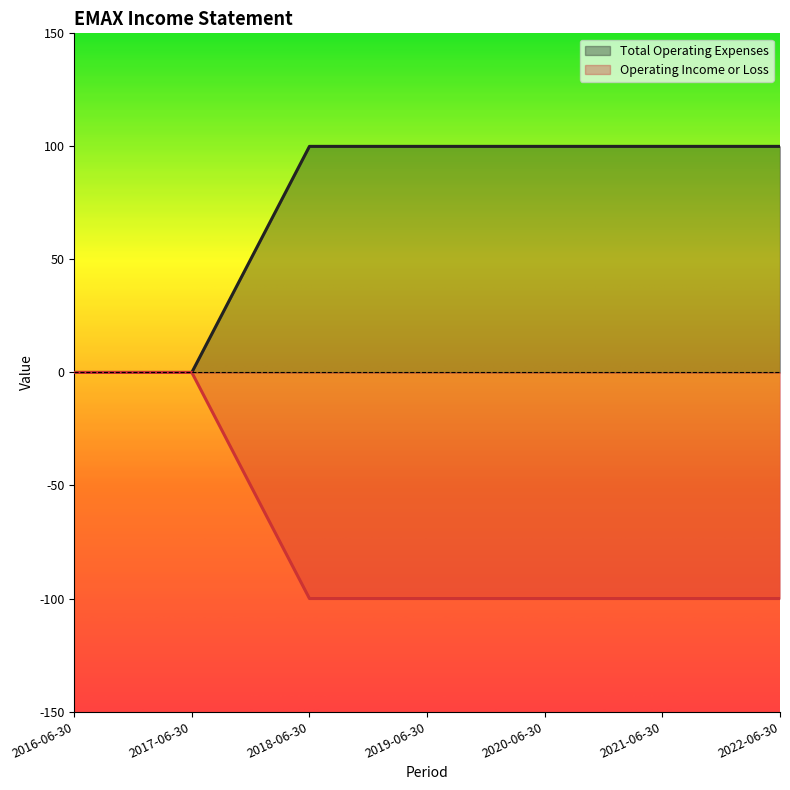

True or false: Operating Income or Loss and Total Operating Expenses intersect in this chart.

False